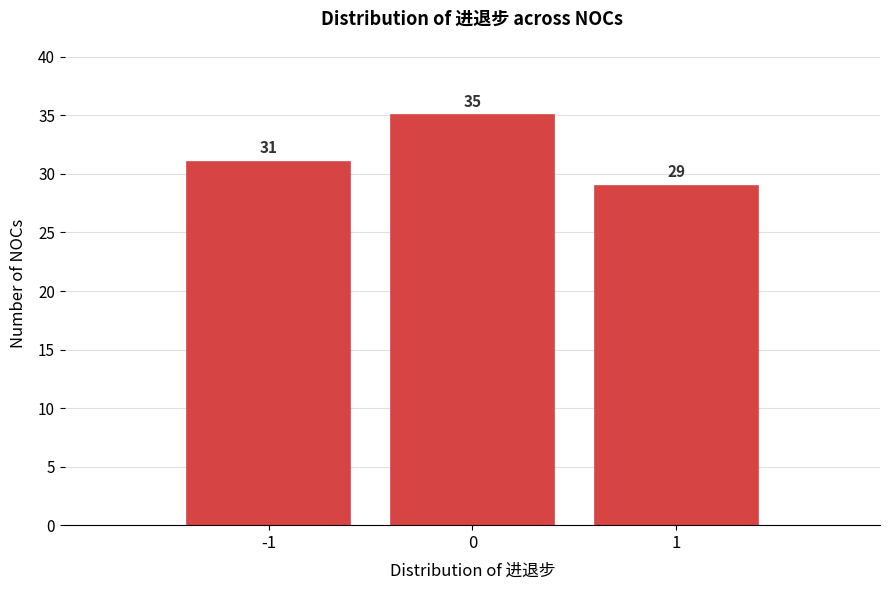

Reading left to right, extract all data points from this chart.

31	35	29